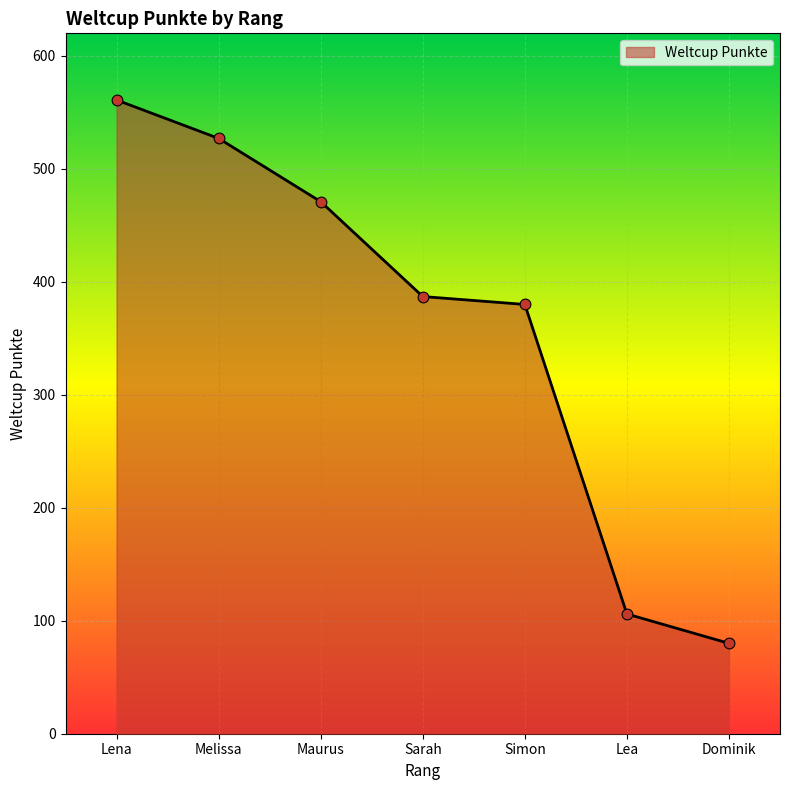

What is the change in value from Maurus to Simon?

-91